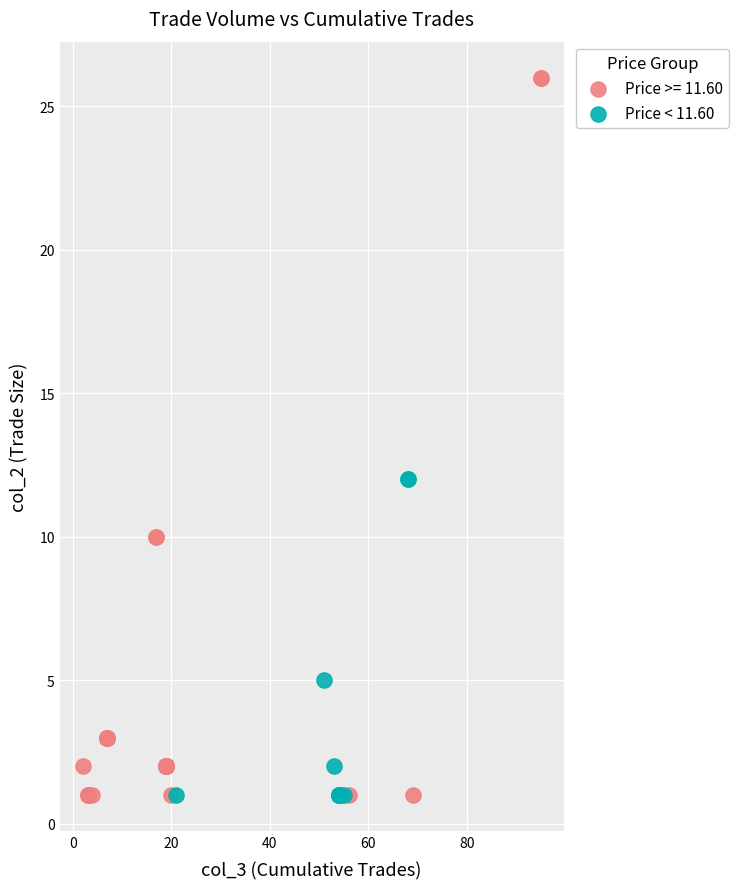

Which series reaches the maximum Y coordinate?

Price >= 11.60